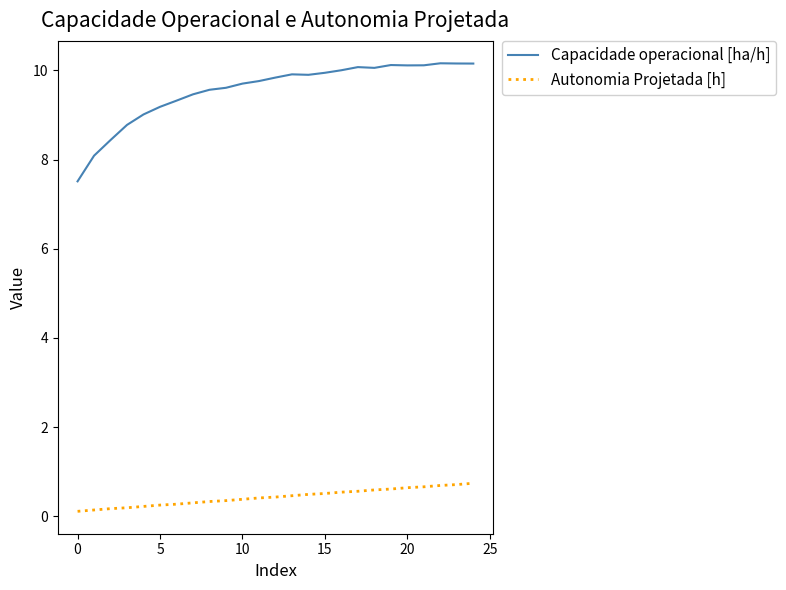

Which series has the largest total across all categories?

Capacidade operacional [ha/h]